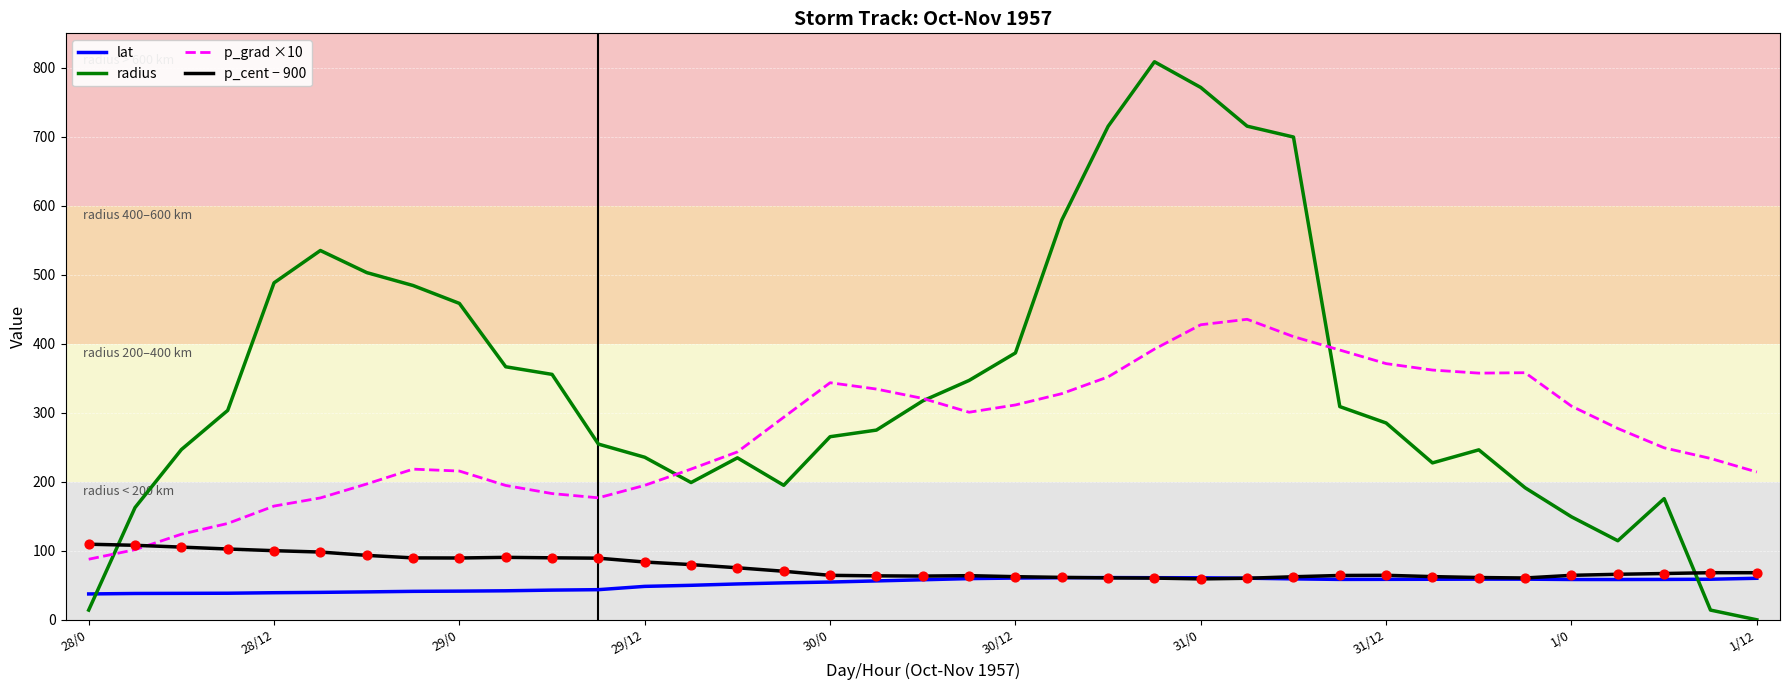

What is the greatest value displayed?

808.8